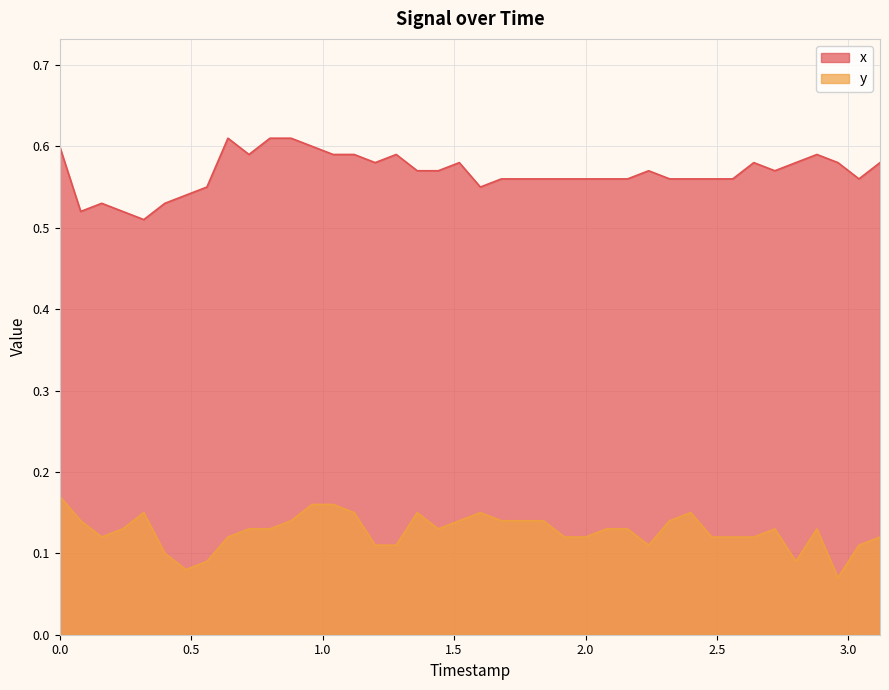

Which series has the largest total across all categories?

x